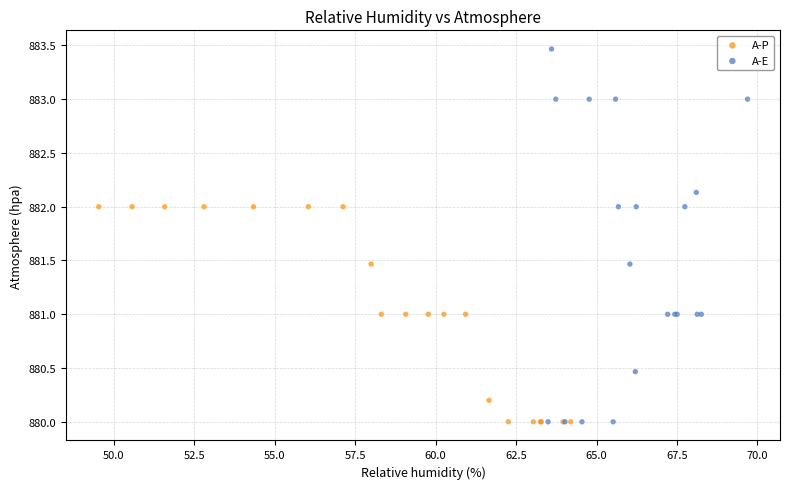

Which series reaches the maximum Y coordinate?

A-E